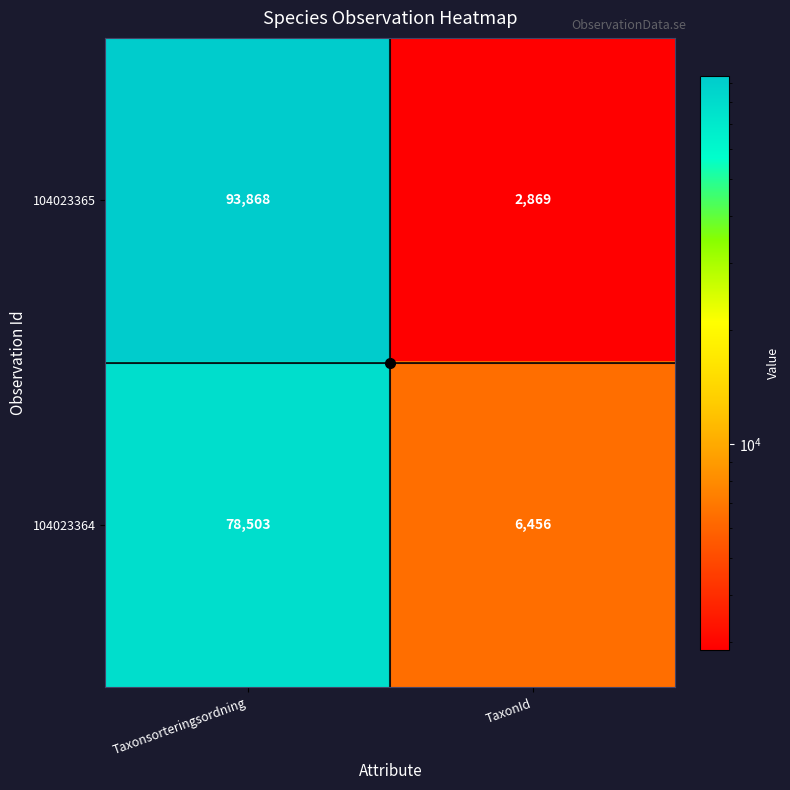

At which label is 104023364 closest to 42479?

TaxonId